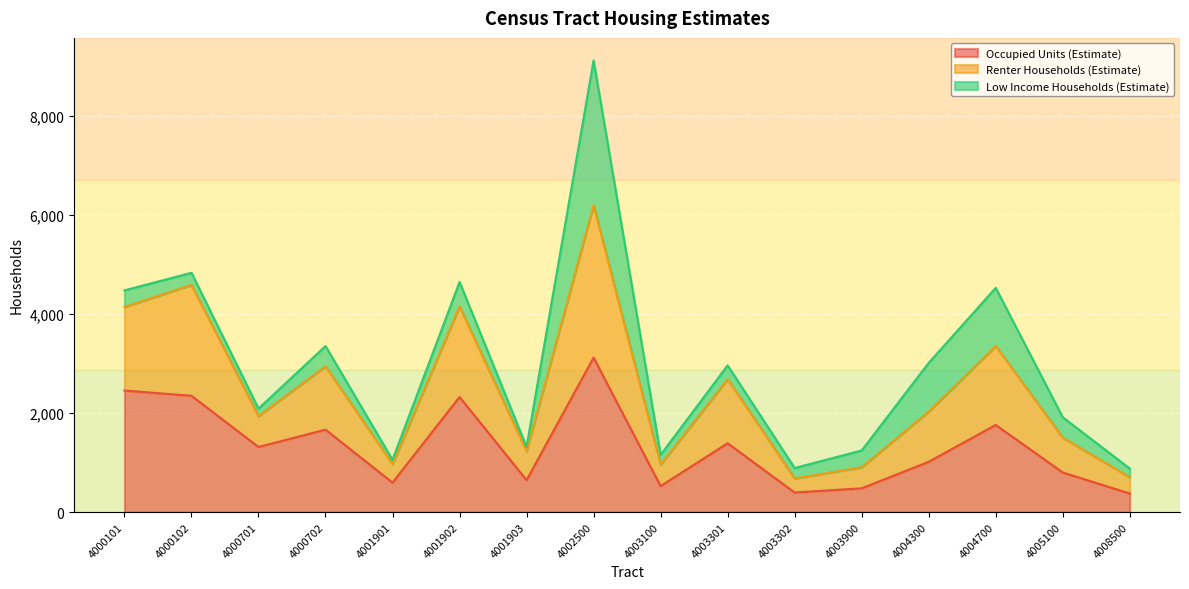

How many lines are shown in the chart?

3